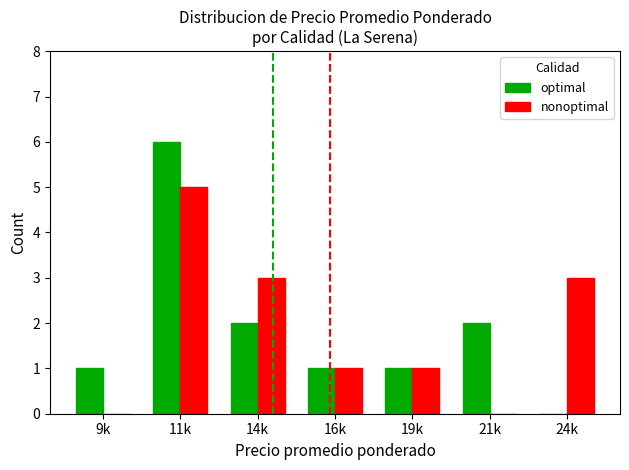

What is the sum of all nonoptimal values?

13